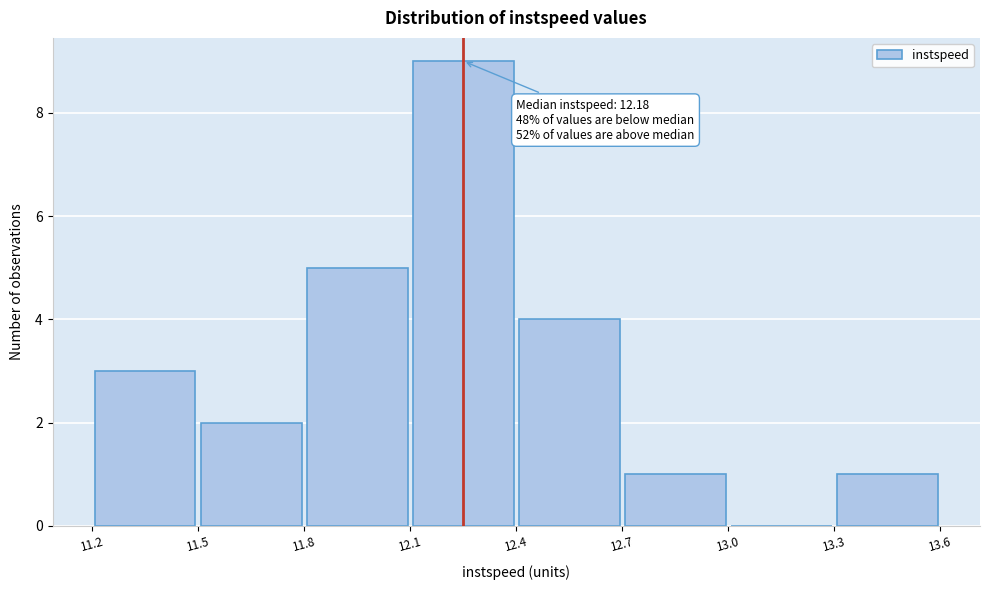

Which range on the x-axis has the tallest bar?

12.1 to 12.4